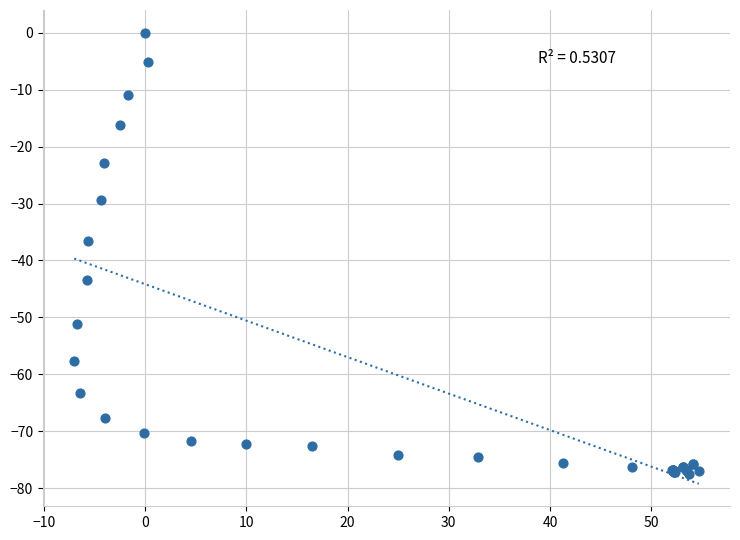

What Y value in the scatter plot is closest to -38?

-36.6